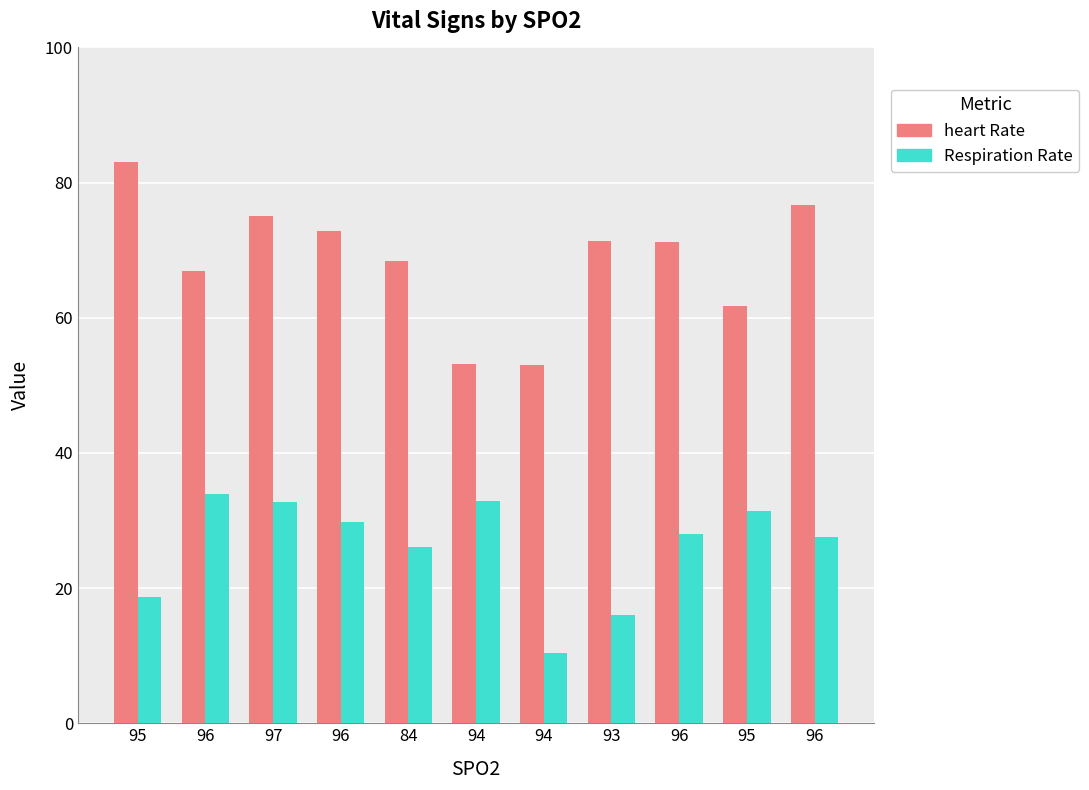

What is the label of the 9th bar from the left?

96